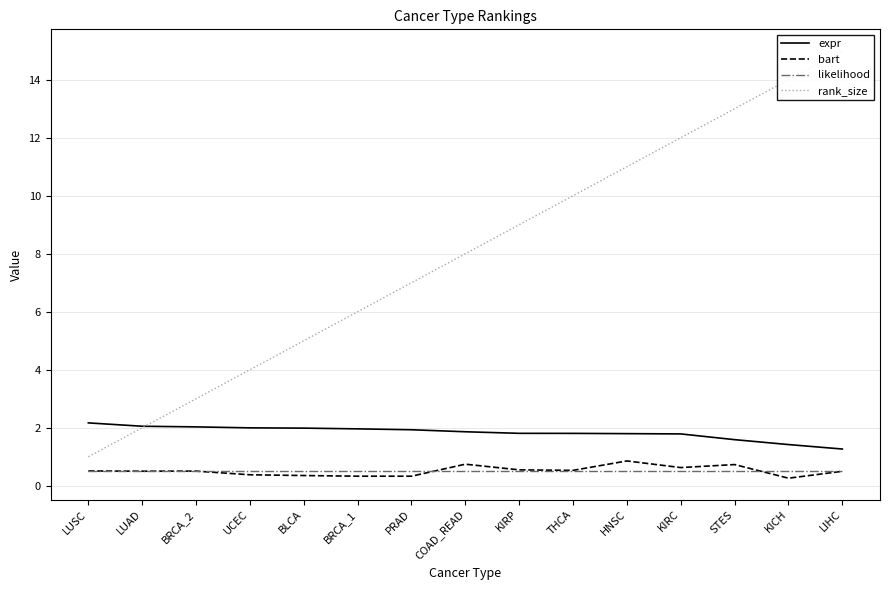

What is the minimum value for bart?

0.3